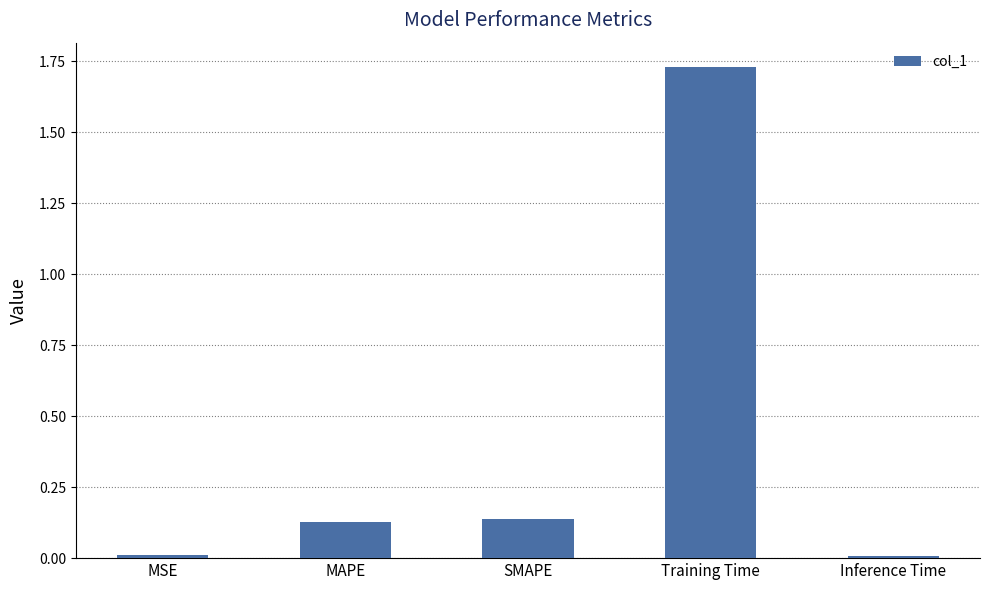

True or false: the data shows 0.0 at Inference Time.

True